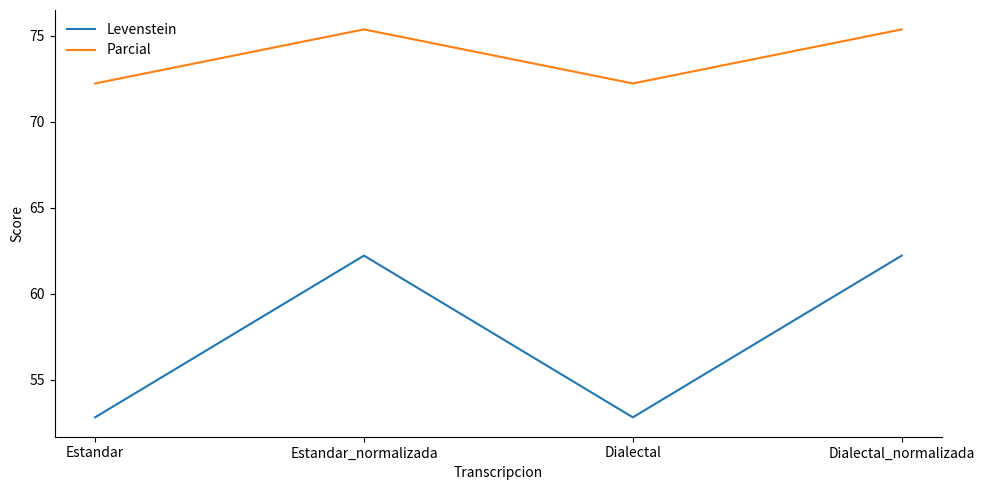

True or false: Levenstein and Parcial cross at least once.

False